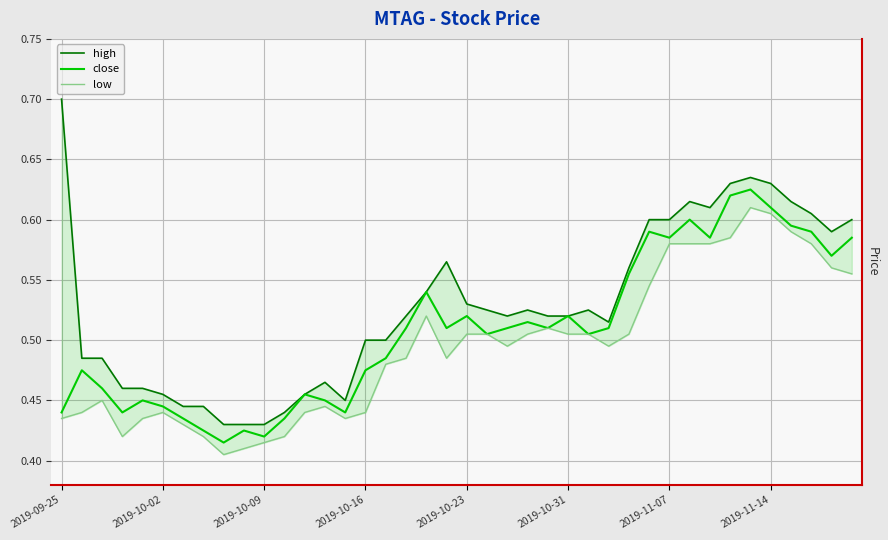

Which series has the largest range (max minus min)?

high